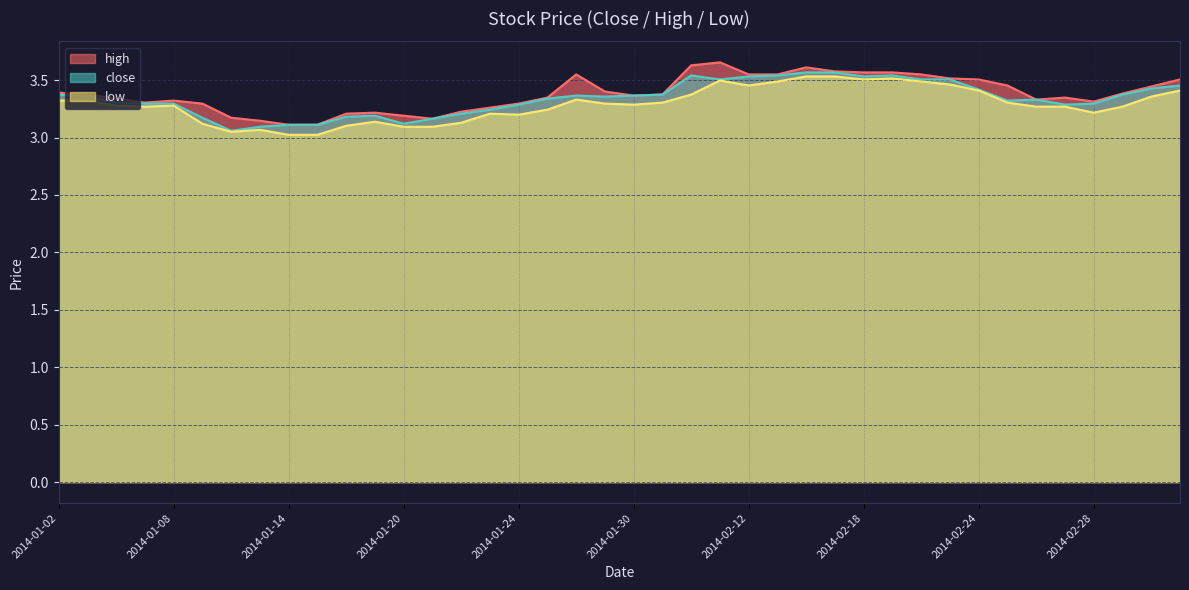

Is it true that high equals 1.6 at 2014-01-23?

False